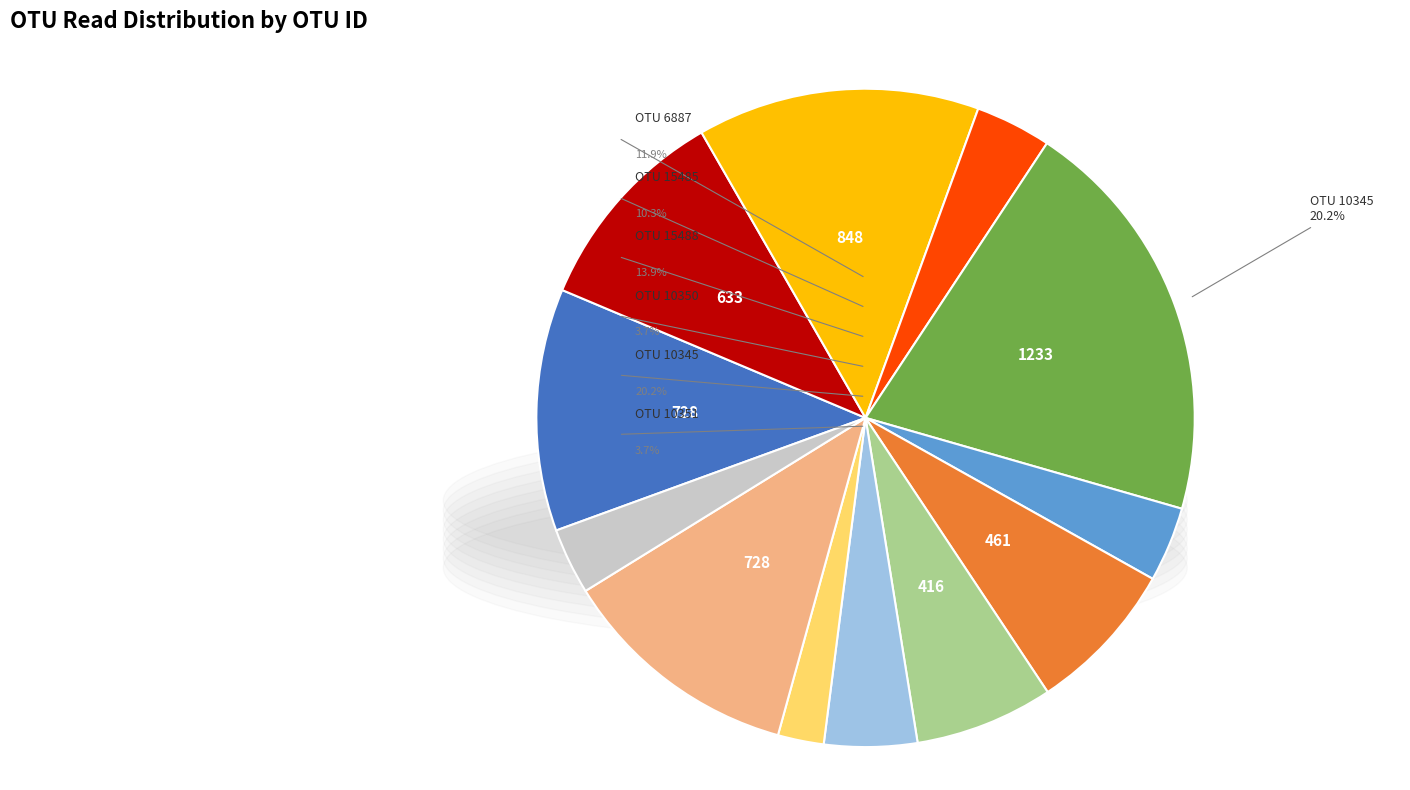

To the nearest percent, what percentage of the pie is 10414?

5%